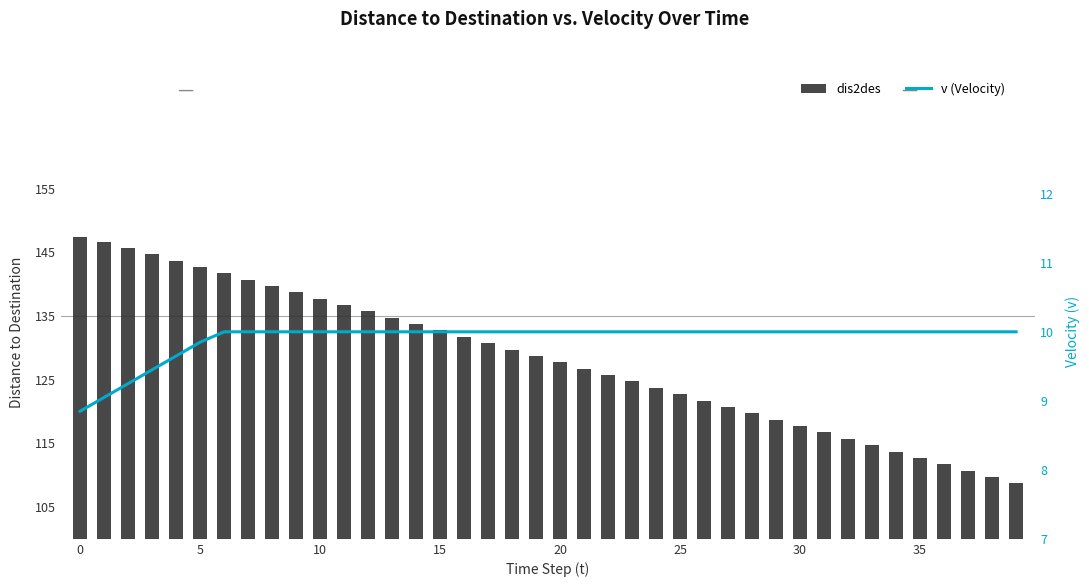

At 5, list the series in order from smallest to largest.

v (Velocity), dis2des